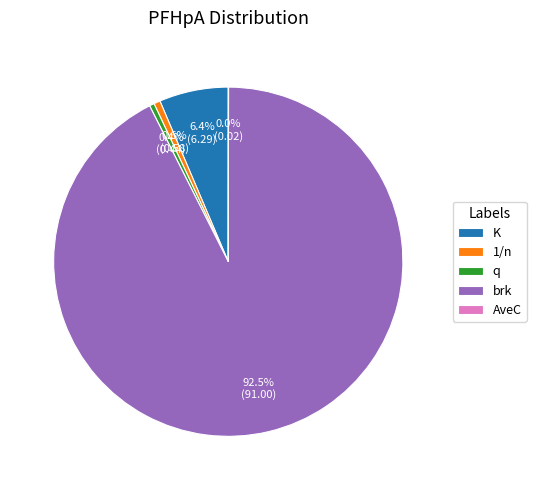

Is it true that brk is 87% of the pie?

False